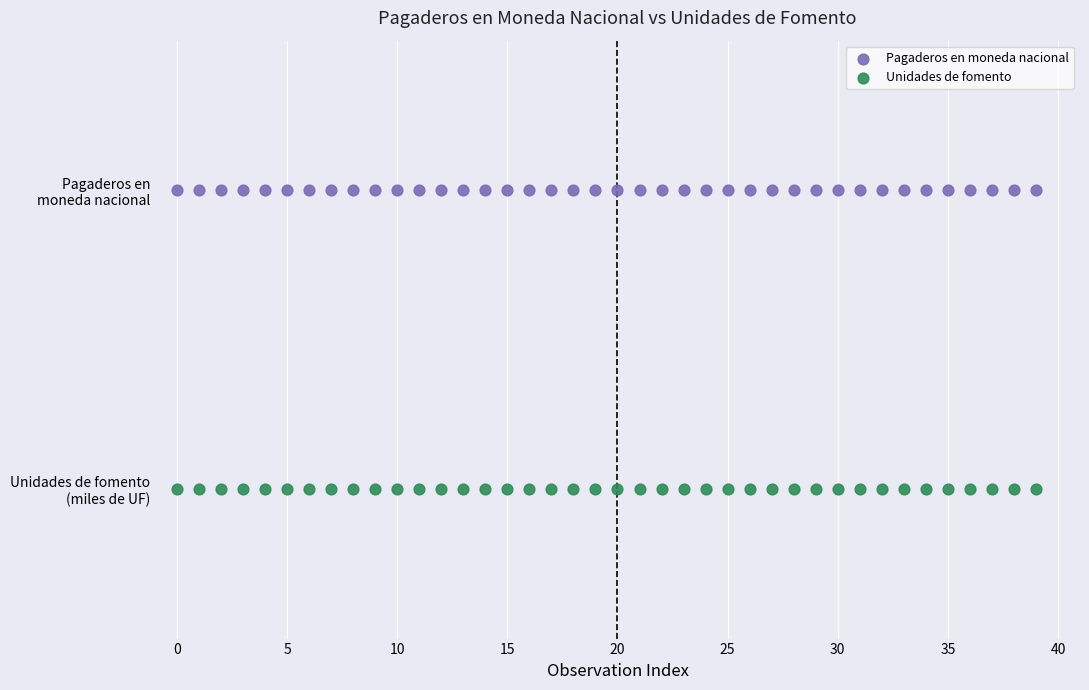

What are all the series names shown in the legend?

Pagaderos en moneda nacional, Unidades de fomento